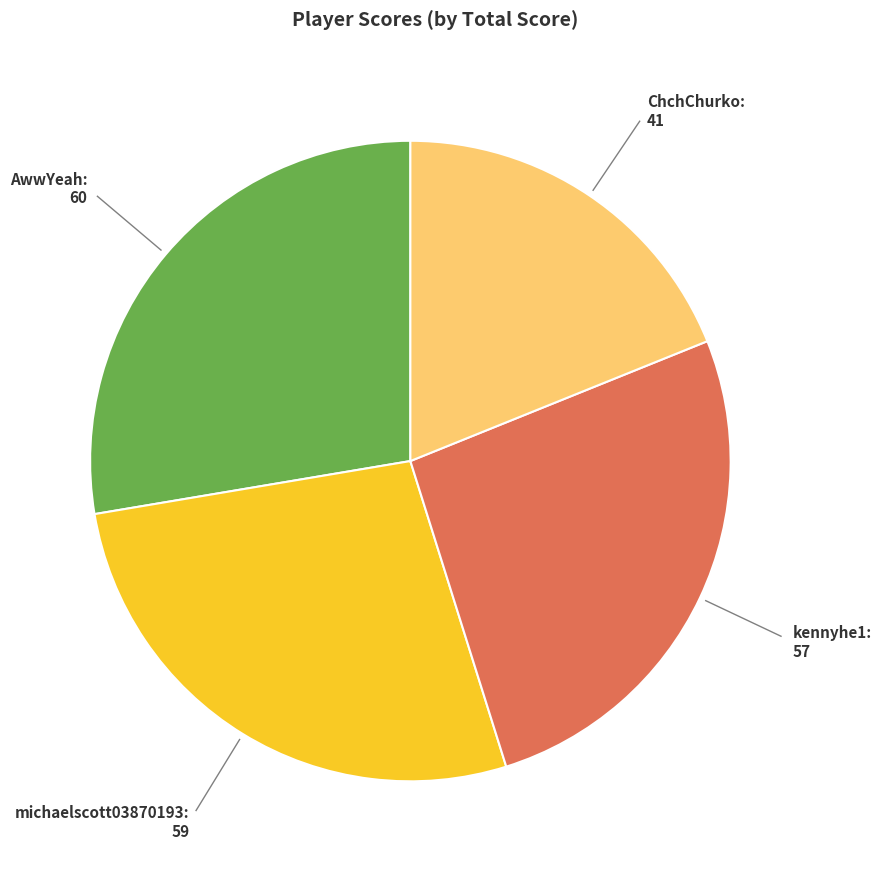

Which slice is the smallest?

ChchChurko